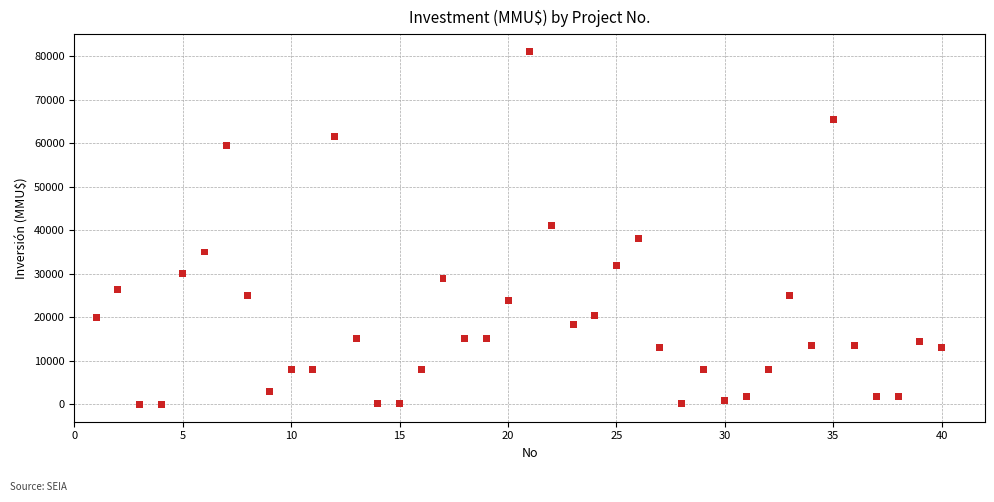

What is the range of X values (max minus min)?

39